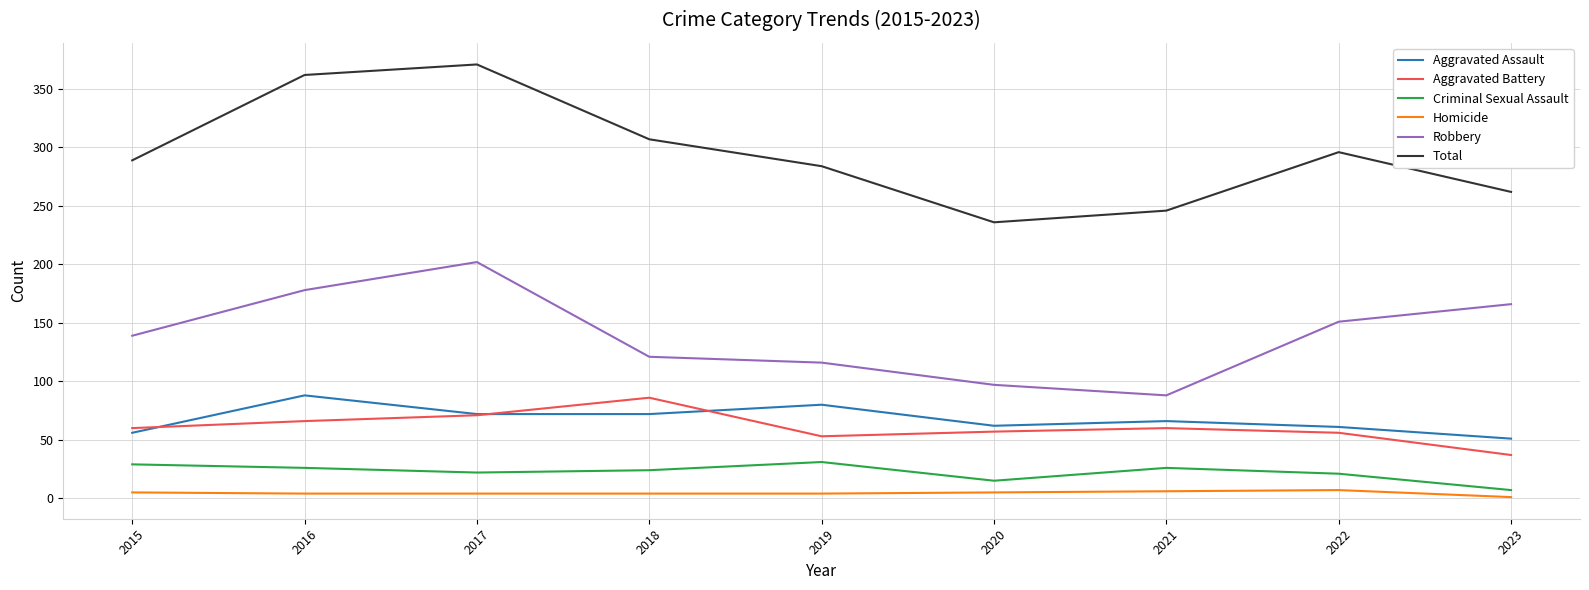

True or false: Criminal Sexual Assault has a value of 22 at 2017.

True